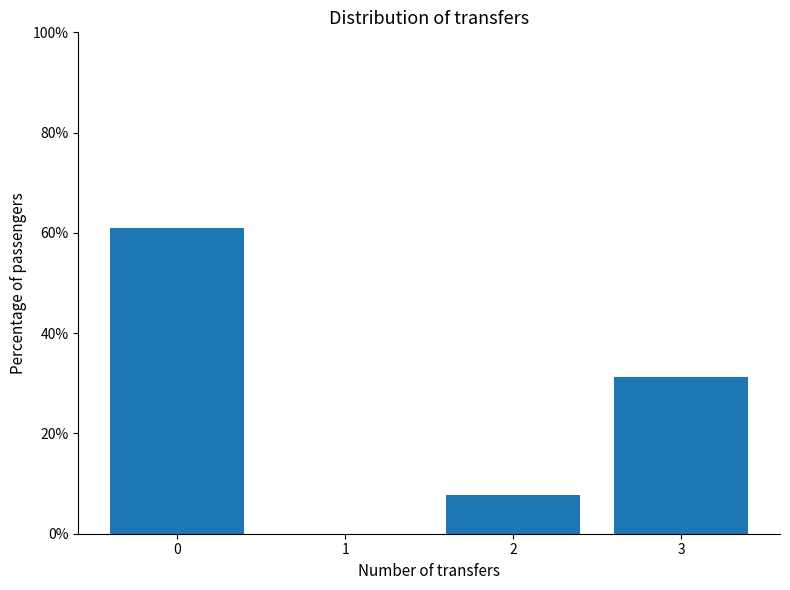

Reading left to right, extract all data points from this chart.

0=61.0	1=0.0	2=7.8	3=31.2